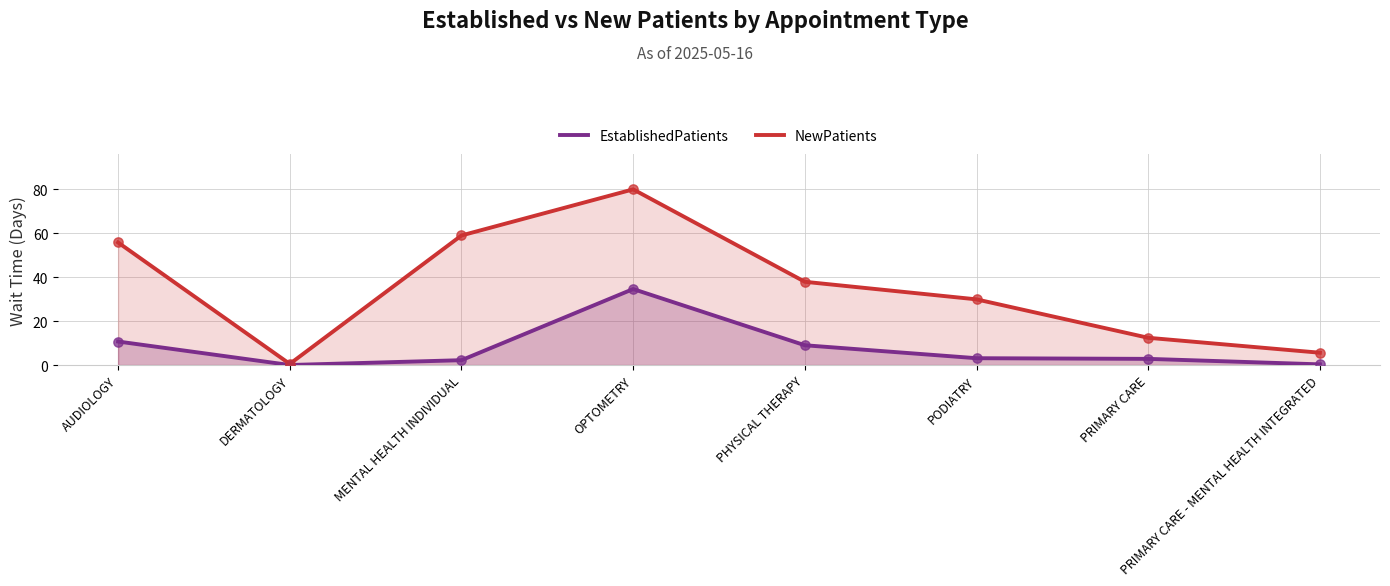

What is the total value across all series at PRIMARY CARE - MENTAL HEALTH INTEGRATED?

5.9